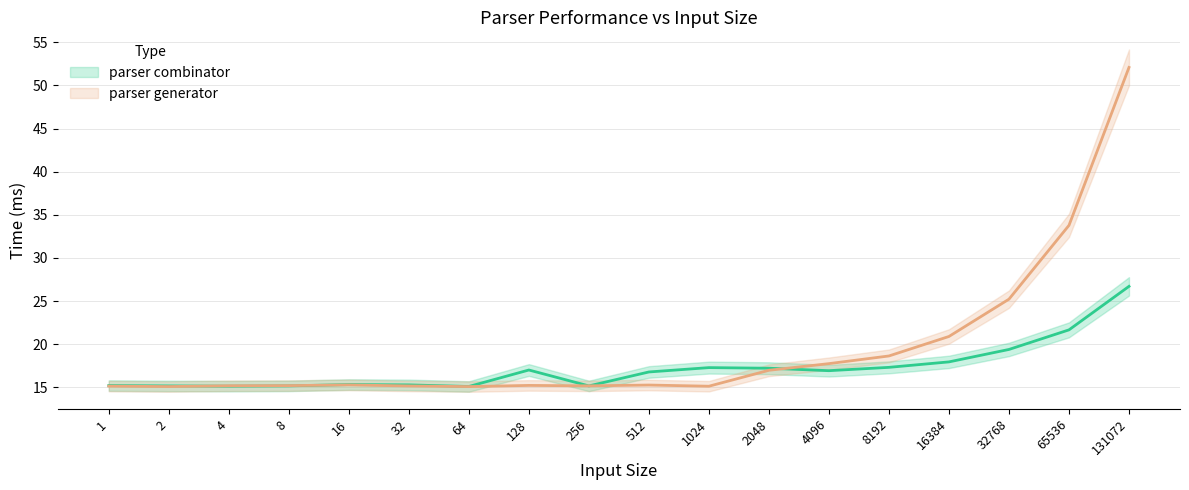

Reading left to right, list all the values displayed in this chart.

parser combinator: 15.2	15.2	15.1	15.2	15.3	15.3	15.1	17.0	15.2	16.8	17.3	17.2	16.9	17.3	18.0	19.4	21.7	26.7
parser generator: 15.1	15.1	15.2	15.2	15.3	15.2	15.1	15.2	15.2	15.3	15.1	17.0	17.8	18.6	20.9	25.2	33.8	52.1